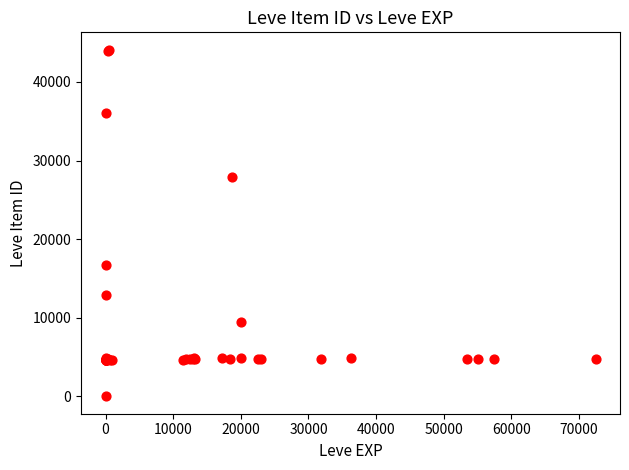

What Y value in the scatter plot is closest to 22050?

16734